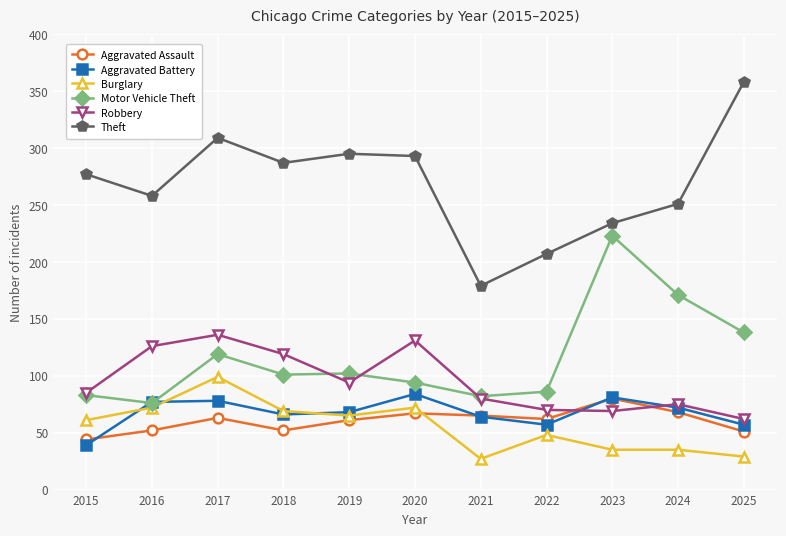

Is the value of Burglary at 2016 greater than the value of Aggravated Assault at 2024?

Yes